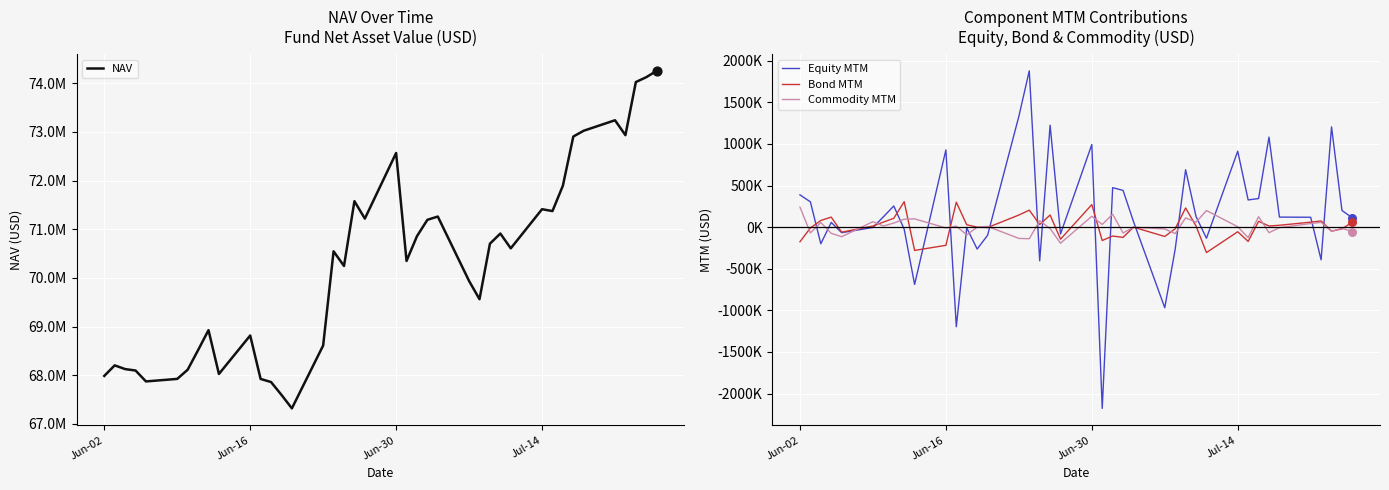

Which series has the widest spread of Y values?

NAV